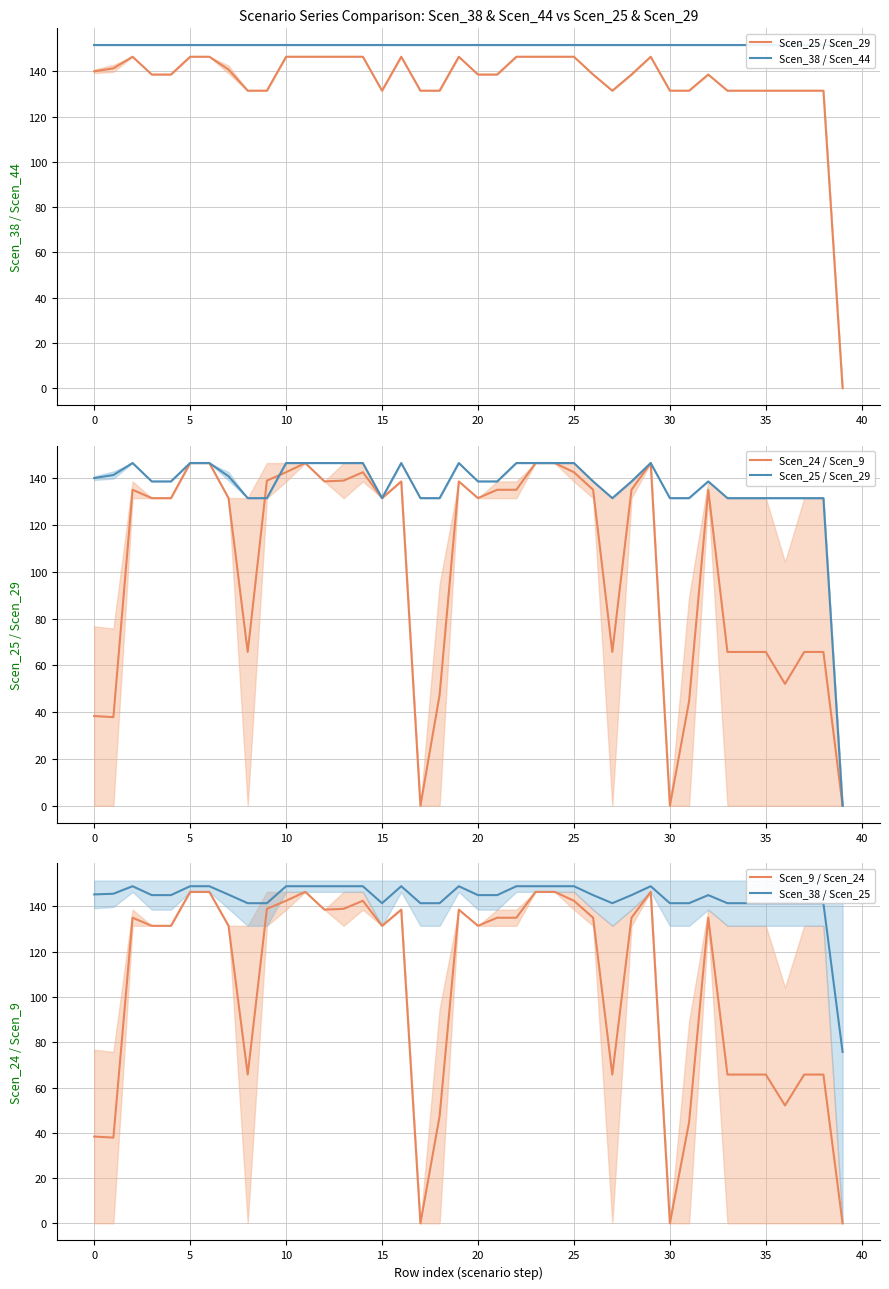

The value of Scen_38 / Scen_25 at 10 is 54.5. True or false?

False